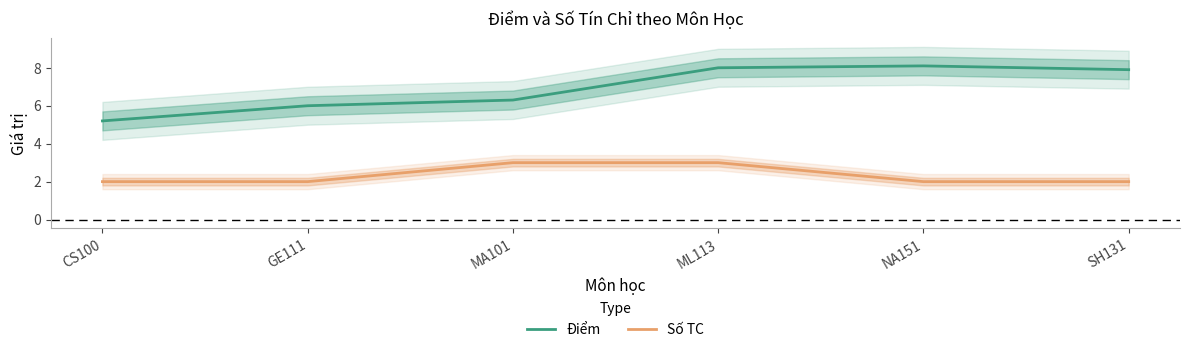

True or false: Điểm has a value of 1.9 at MA101.

False